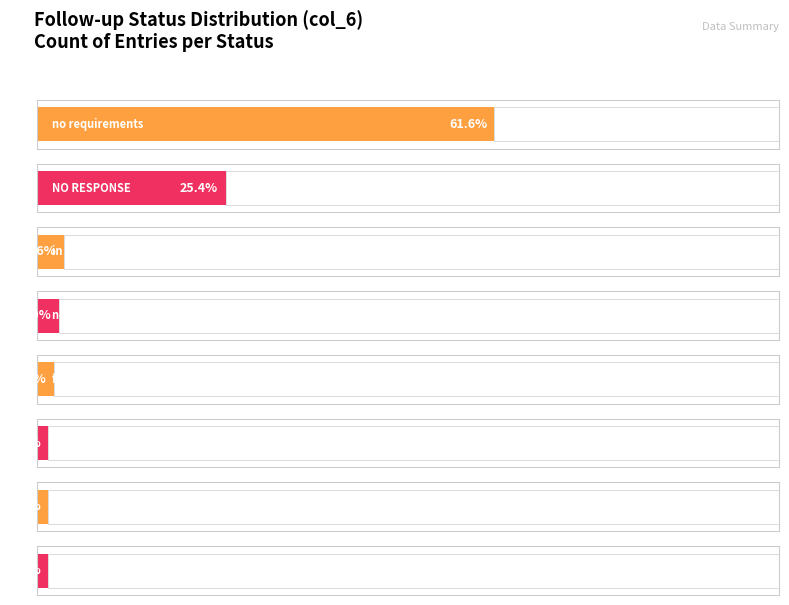

What is the label of the 8th bar from the left?

in this week